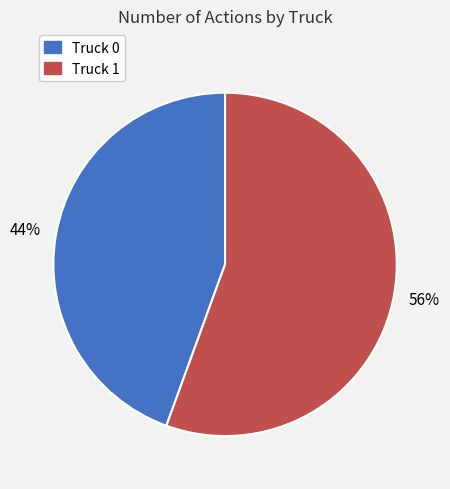

Count the number of slices in the pie.

2